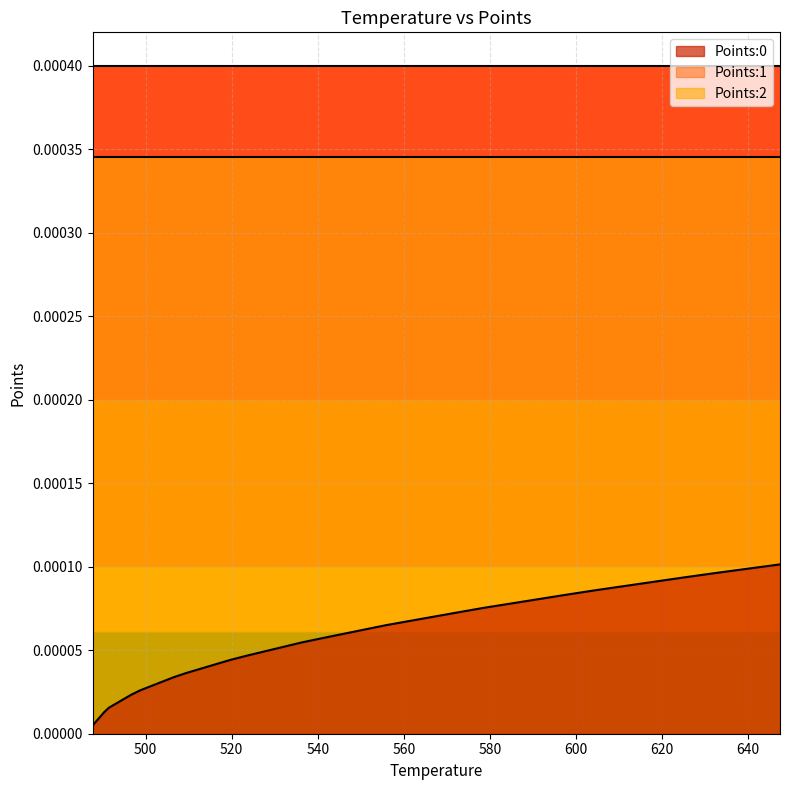

True or false: Points:2 and Points:0 intersect in this chart.

False